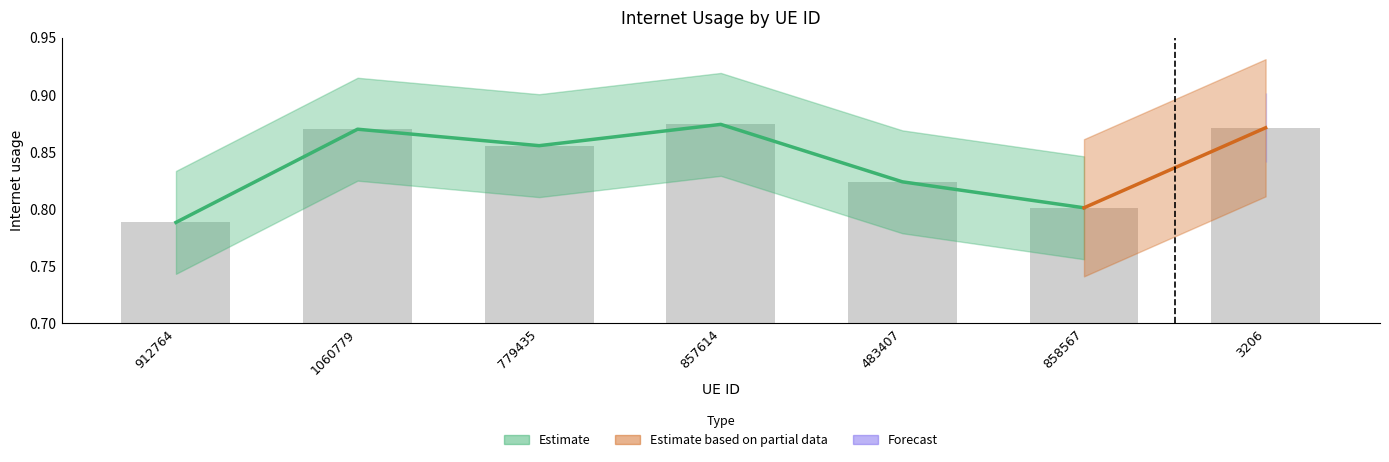

What is the label of the 7th bar from the right?

912764